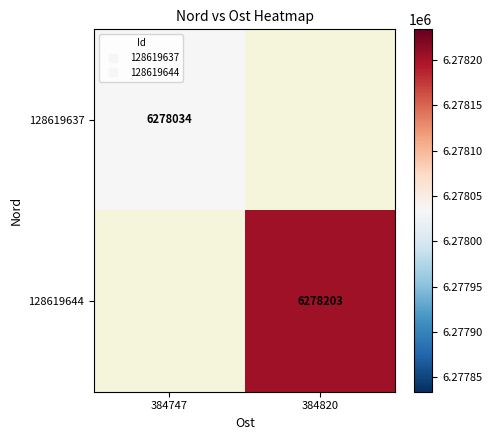

How many categories are shown in the chart?

2